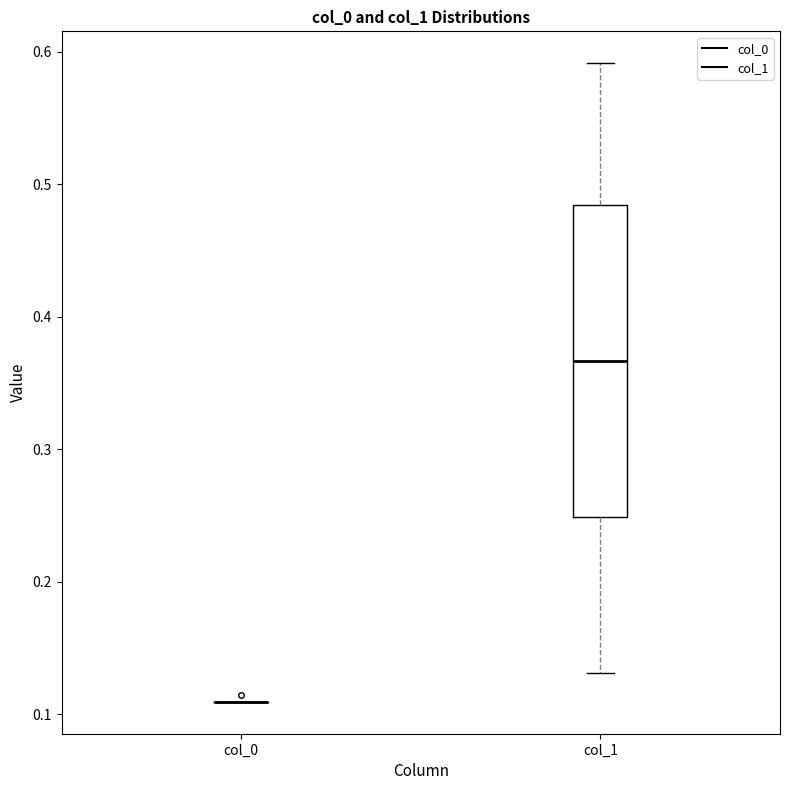

Reading left to right, read every box against the y-axis: the position of its median line, the range the box covers, and the ends of its whiskers. The values are not printed on the chart, so give them approximately, as read against the axis.

col_0: box collapsed to a line at 0.11, whiskers 0.11 to 0.11
col_1: median 0.37, box 0.25 to 0.48, whiskers 0.13 to 0.59